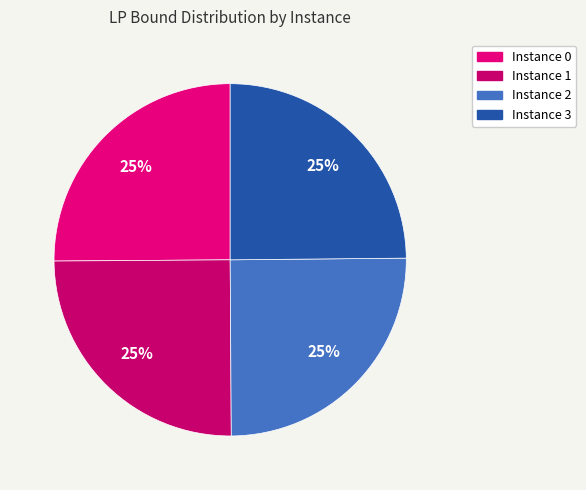

How many slices are in this pie chart?

4